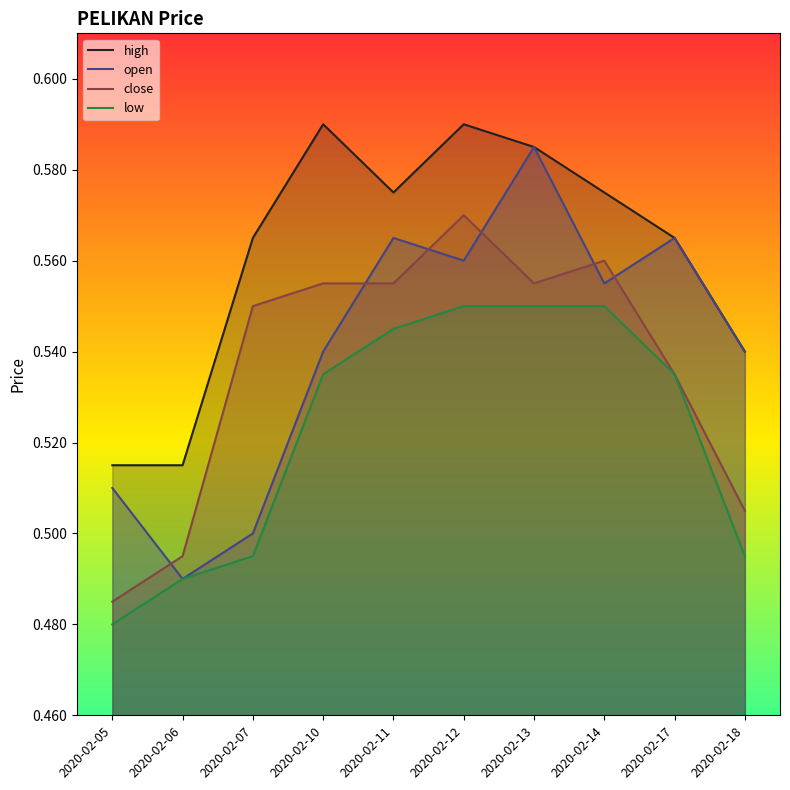

Reading left to right, extract all data points from this chart.

high: 2020-02-05=0.5	2020-02-06=0.5	2020-02-07=0.6	2020-02-10=0.6	2020-02-11=0.6	2020-02-12=0.6	2020-02-13=0.6	2020-02-14=0.6	2020-02-17=0.6	2020-02-18=0.5
open: 2020-02-05=0.5	2020-02-06=0.5	2020-02-07=0.5	2020-02-10=0.5	2020-02-11=0.6	2020-02-12=0.6	2020-02-13=0.6	2020-02-14=0.6	2020-02-17=0.6	2020-02-18=0.5
close: 2020-02-05=0.5	2020-02-06=0.5	2020-02-07=0.6	2020-02-10=0.6	2020-02-11=0.6	2020-02-12=0.6	2020-02-13=0.6	2020-02-14=0.6	2020-02-17=0.5	2020-02-18=0.5
low: 2020-02-05=0.5	2020-02-06=0.5	2020-02-07=0.5	2020-02-10=0.5	2020-02-11=0.5	2020-02-12=0.6	2020-02-13=0.6	2020-02-14=0.6	2020-02-17=0.5	2020-02-18=0.5